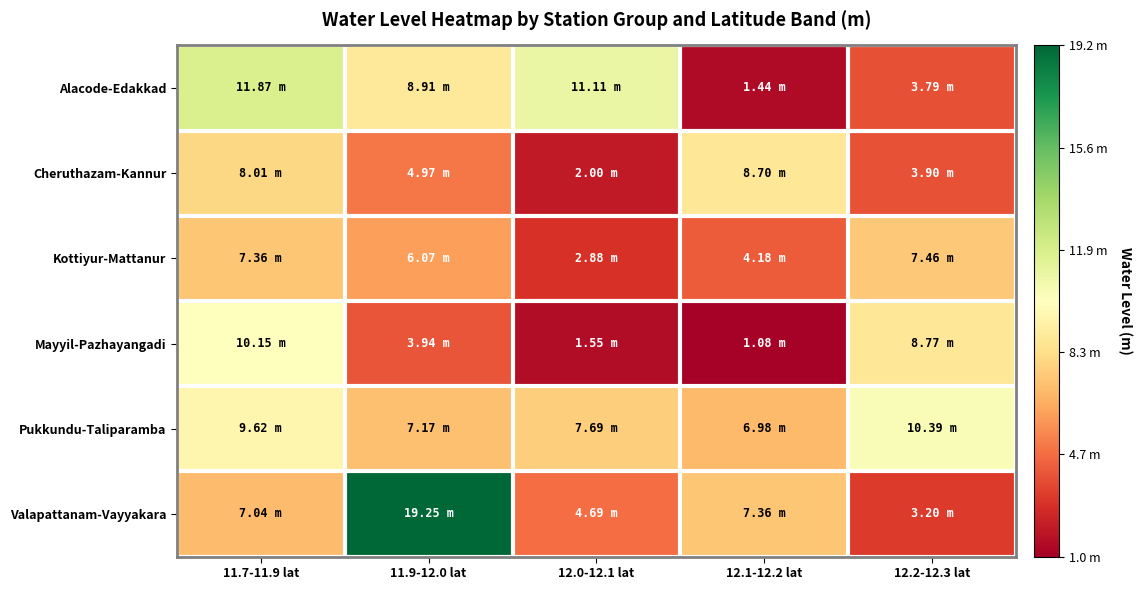

Reading right to left, extract all data points from this chart.

Alacode-Edakkad: 12.2-12.3 lat=3.8	12.1-12.2 lat=1.4	12.0-12.1 lat=11.1	11.9-12.0 lat=8.9	11.7-11.9 lat=11.9
Cheruthazam-Kannur: 12.2-12.3 lat=3.9	12.1-12.2 lat=8.7	12.0-12.1 lat=2.0	11.9-12.0 lat=5.0	11.7-11.9 lat=8.0
Kottiyur-Mattanur: 12.2-12.3 lat=7.5	12.1-12.2 lat=4.2	12.0-12.1 lat=2.9	11.9-12.0 lat=6.1	11.7-11.9 lat=7.4
Mayyil-Pazhayangadi: 12.2-12.3 lat=8.8	12.1-12.2 lat=1.1	12.0-12.1 lat=1.6	11.9-12.0 lat=3.9	11.7-11.9 lat=10.2
Pukkundu-Taliparamba: 12.2-12.3 lat=10.4	12.1-12.2 lat=7.0	12.0-12.1 lat=7.7	11.9-12.0 lat=7.2	11.7-11.9 lat=9.6
Valapattanam-Vayyakara: 12.2-12.3 lat=3.2	12.1-12.2 lat=7.4	12.0-12.1 lat=4.7	11.9-12.0 lat=19.2	11.7-11.9 lat=7.0